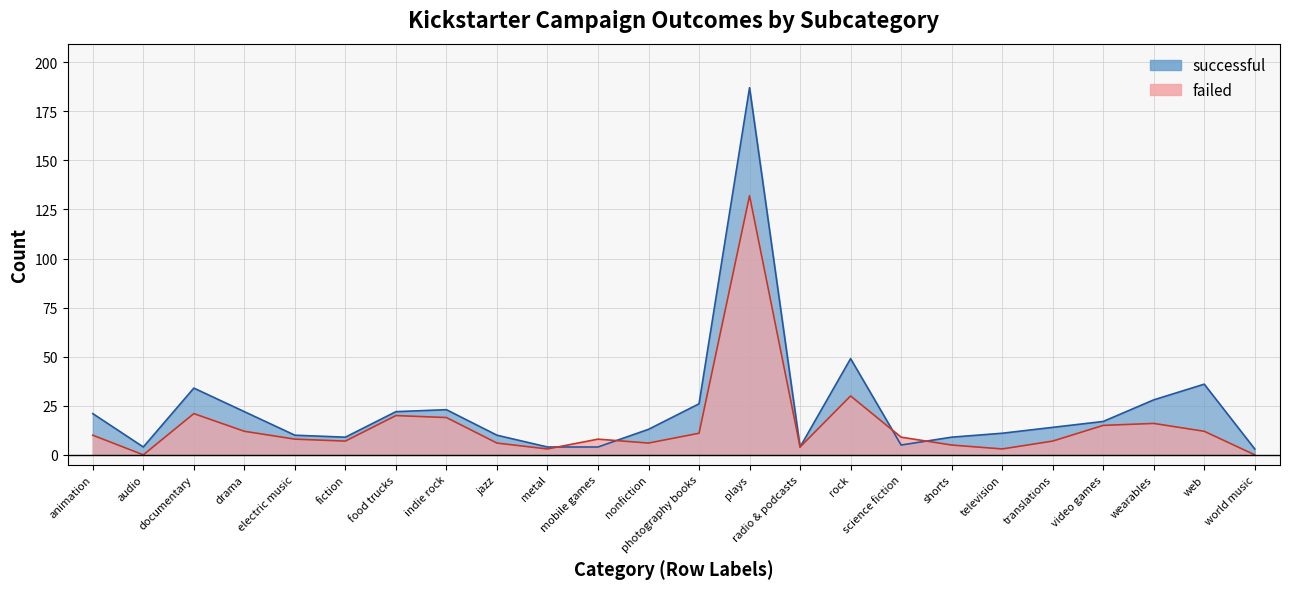

What is the sum of the successful values at metal and science fiction?

9